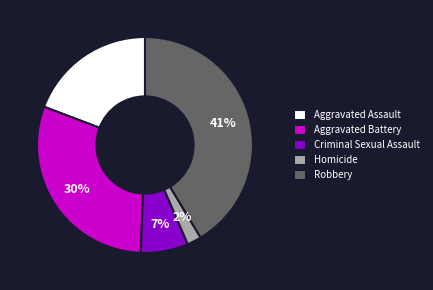

Does Robbery account for over 50% of the chart?

No